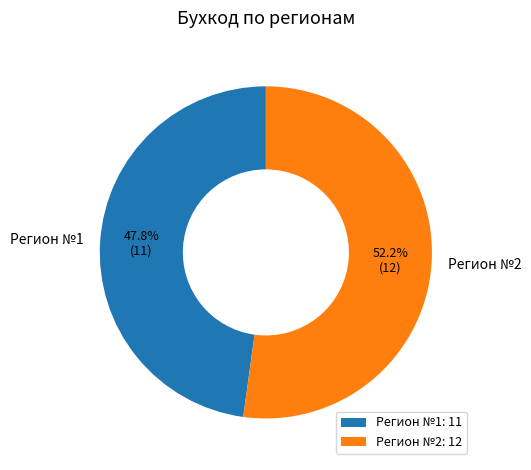

To the nearest percent, what is the combined percentage of Регион №2 and Регион №1?

100%